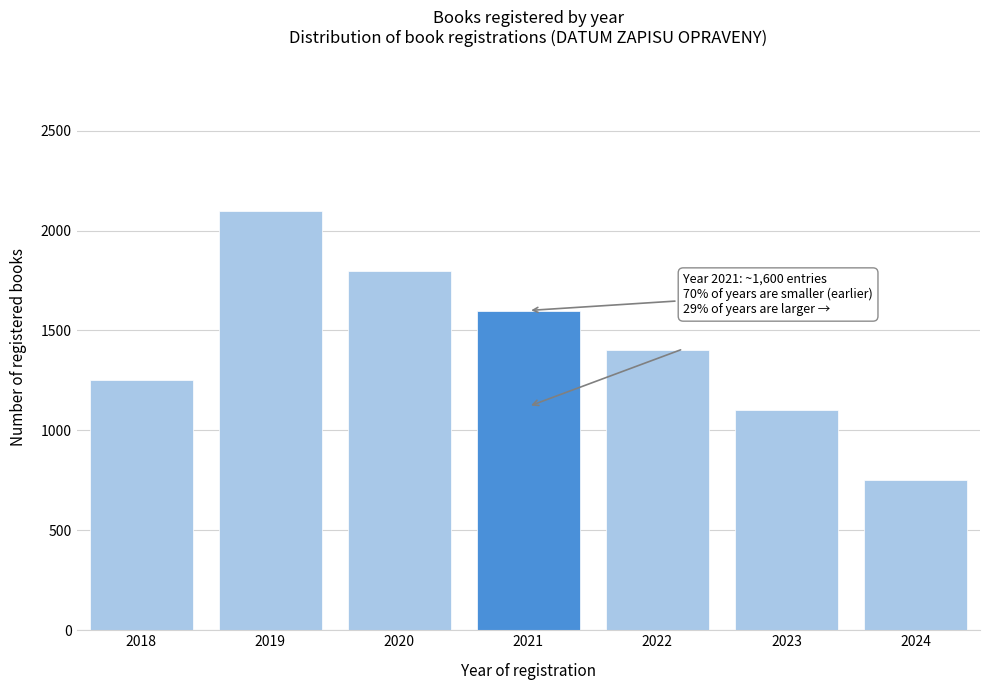

Reading right to left, list all the values displayed in this chart.

750	1100	1400	1600	1800	2100	1250